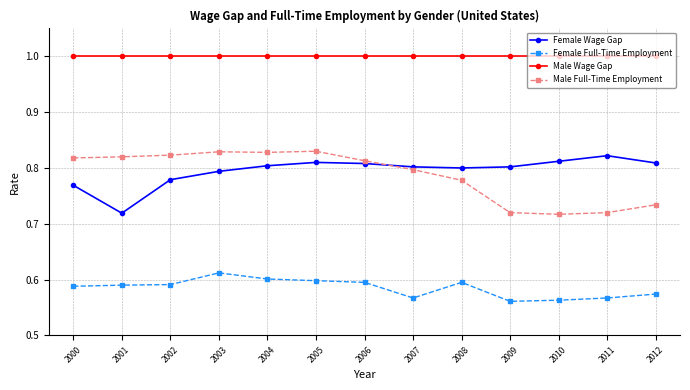

List the series in order of their peak value, lowest first.

Female Full-Time Employment, Female Wage Gap, Male Full-Time Employment, Male Wage Gap